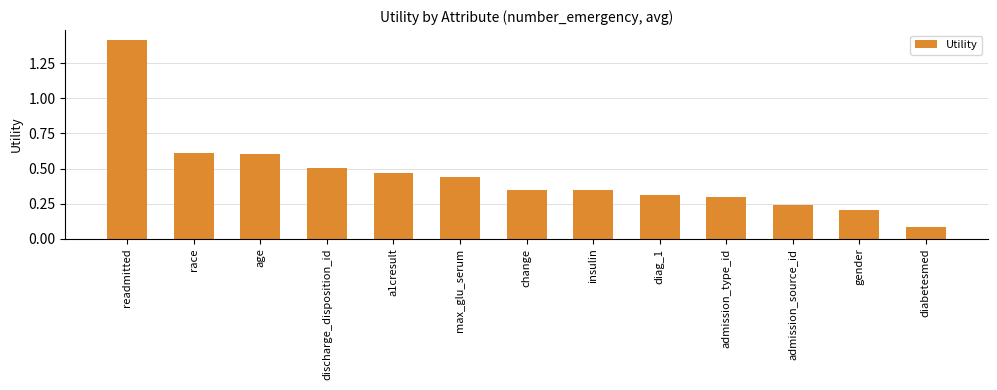

What position from the left is discharge_disposition_id?

4